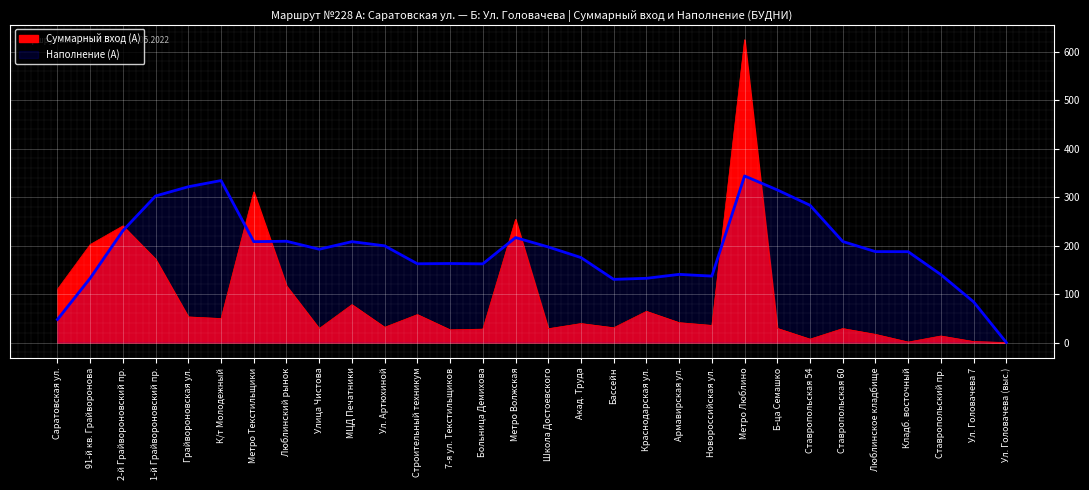

True or false: Суммарный вход (А) and Наполнение (А) cross at least once.

True